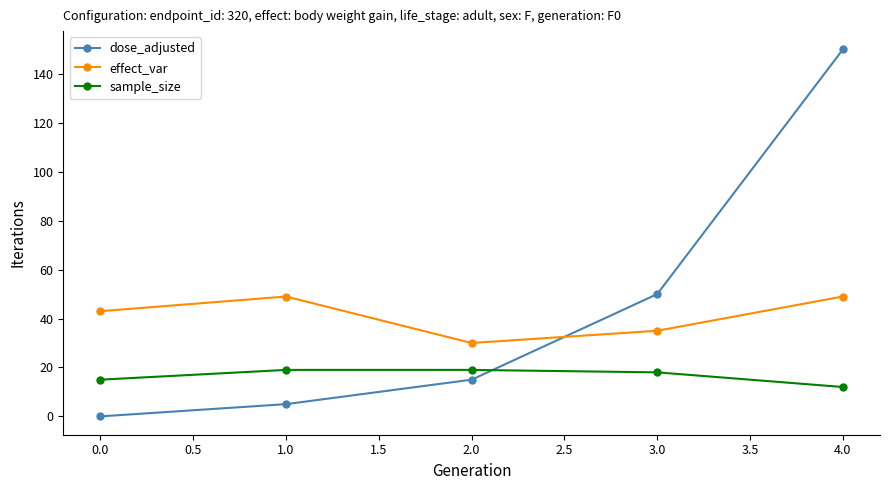

The value of dose_adjusted at 3.0 is 72. True or false?

False